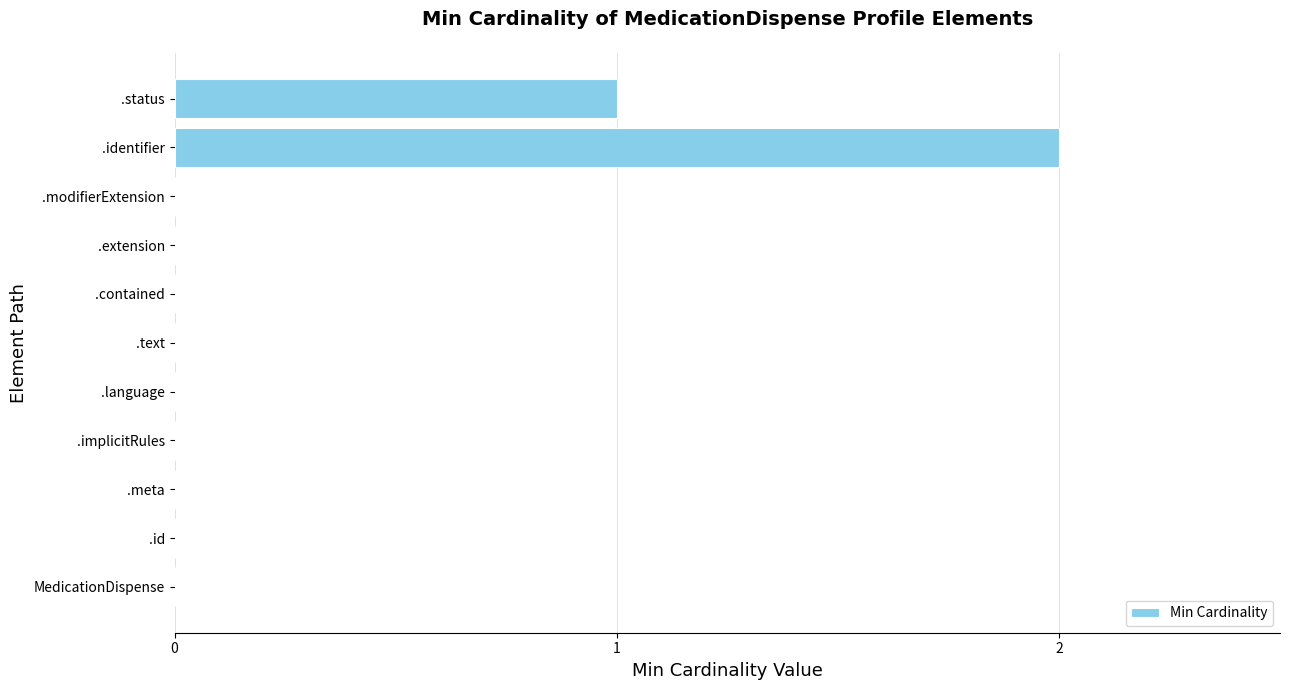

What is the sum of all values?

3